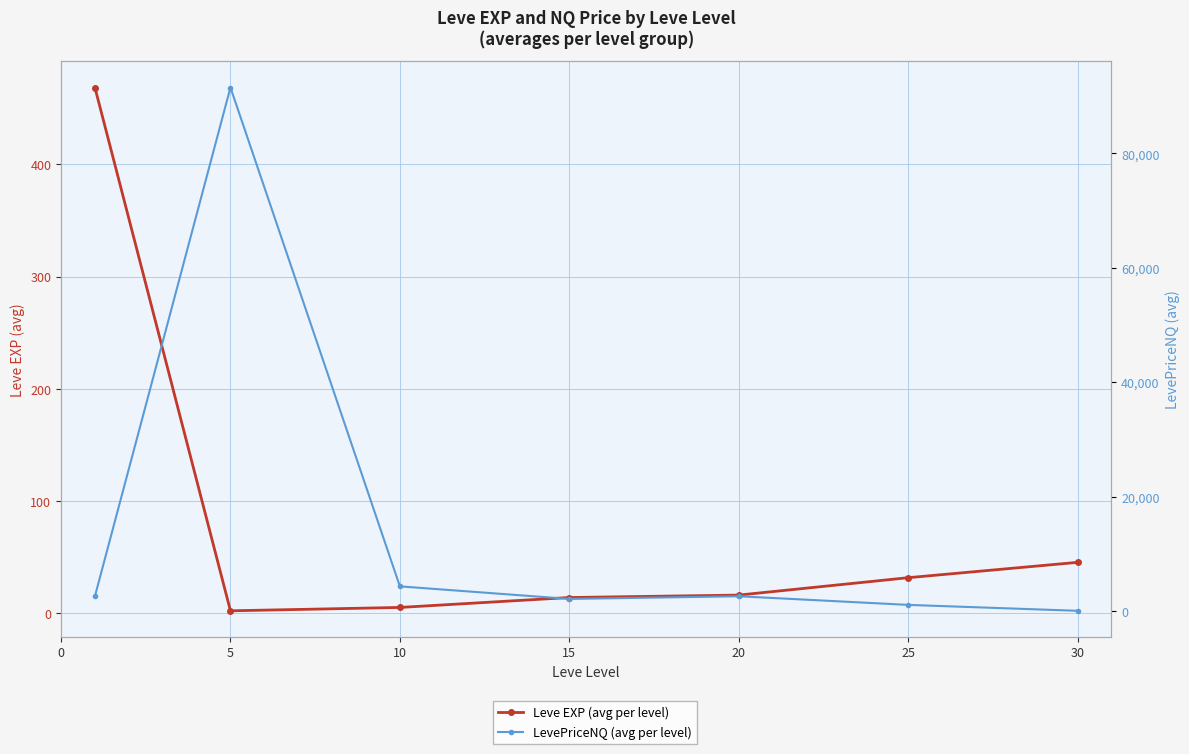

True or false: LevePriceNQ (avg per level) has a value of 1104.5 at 25.

True